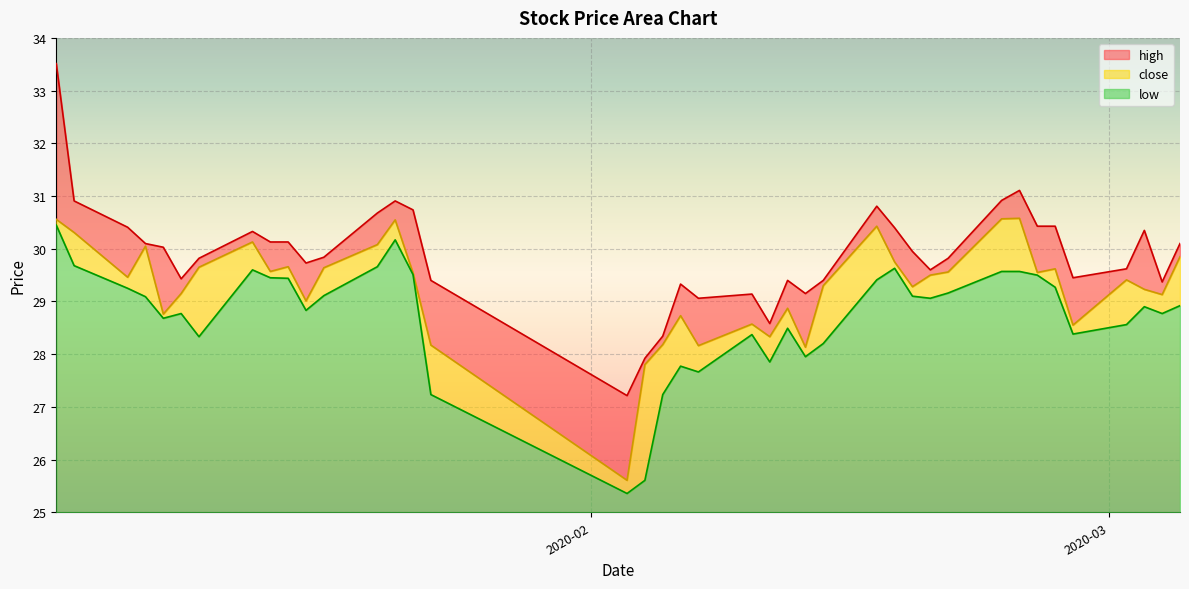

What is the average value of the low series?

3.7